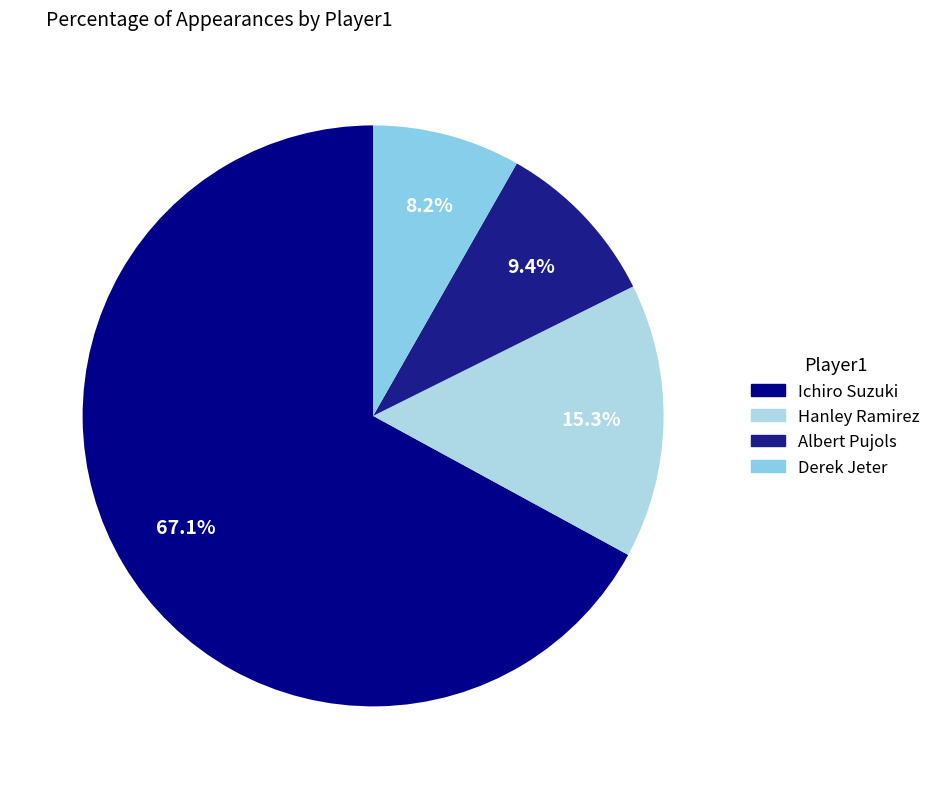

What percentage is the Ichiro Suzuki slice, to the nearest percent?

67%